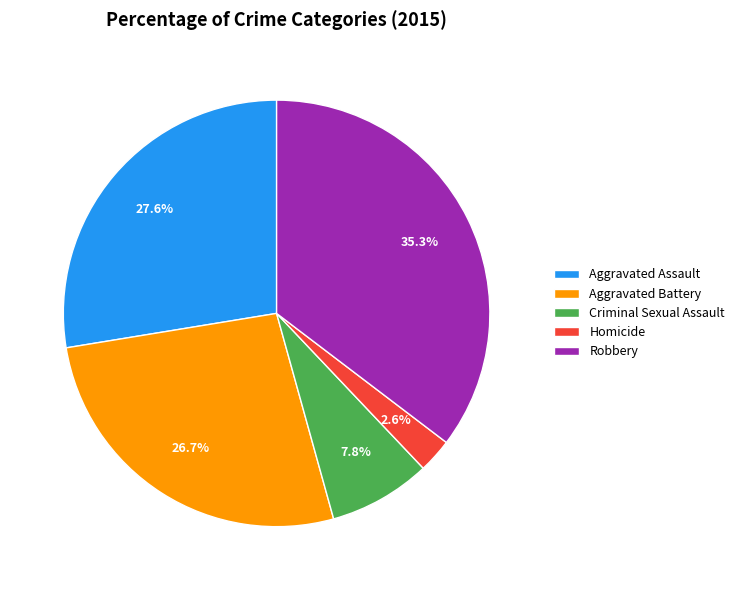

To the nearest percent, what is the combined percentage of Criminal Sexual Assault and Homicide?

10%